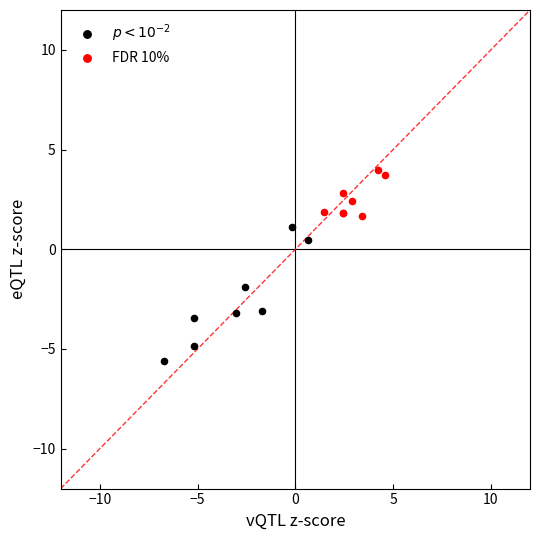

Which series contains the highest Y value?

FDR 10%